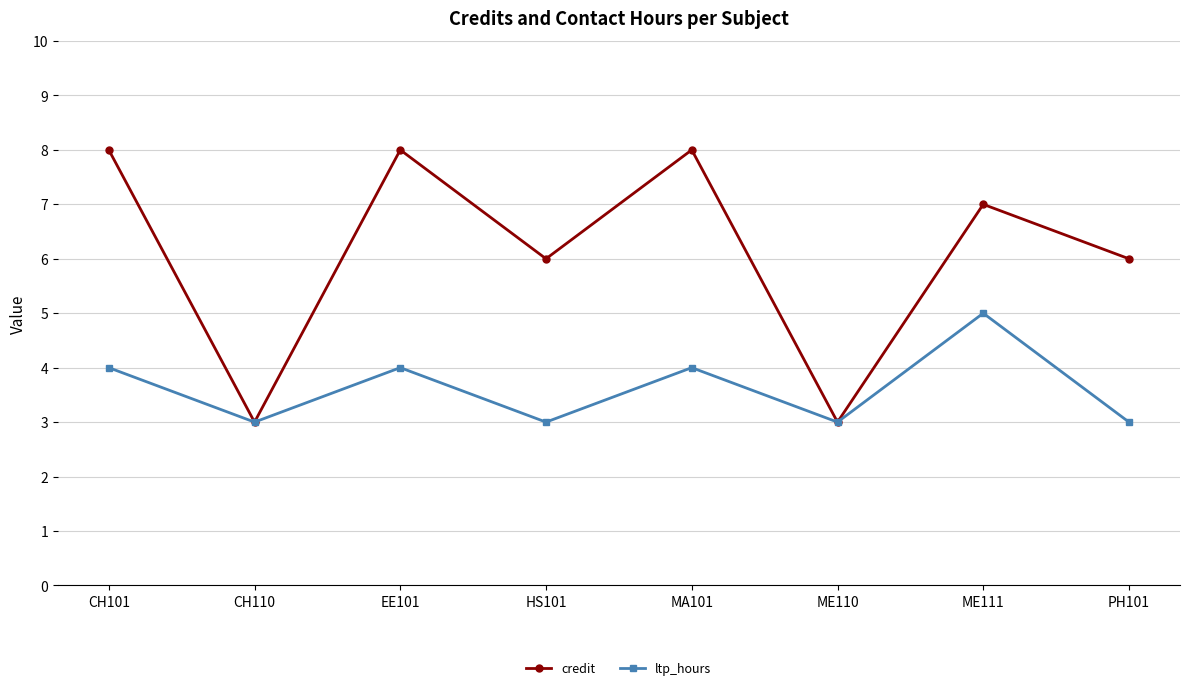

Which series has the largest range (max minus min)?

credit